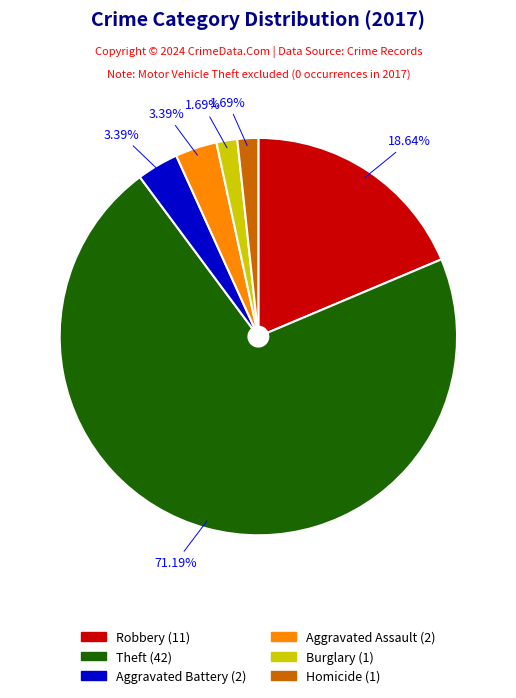

Combined, do Homicide (1) and Theft (42) account for over 50%?

Yes